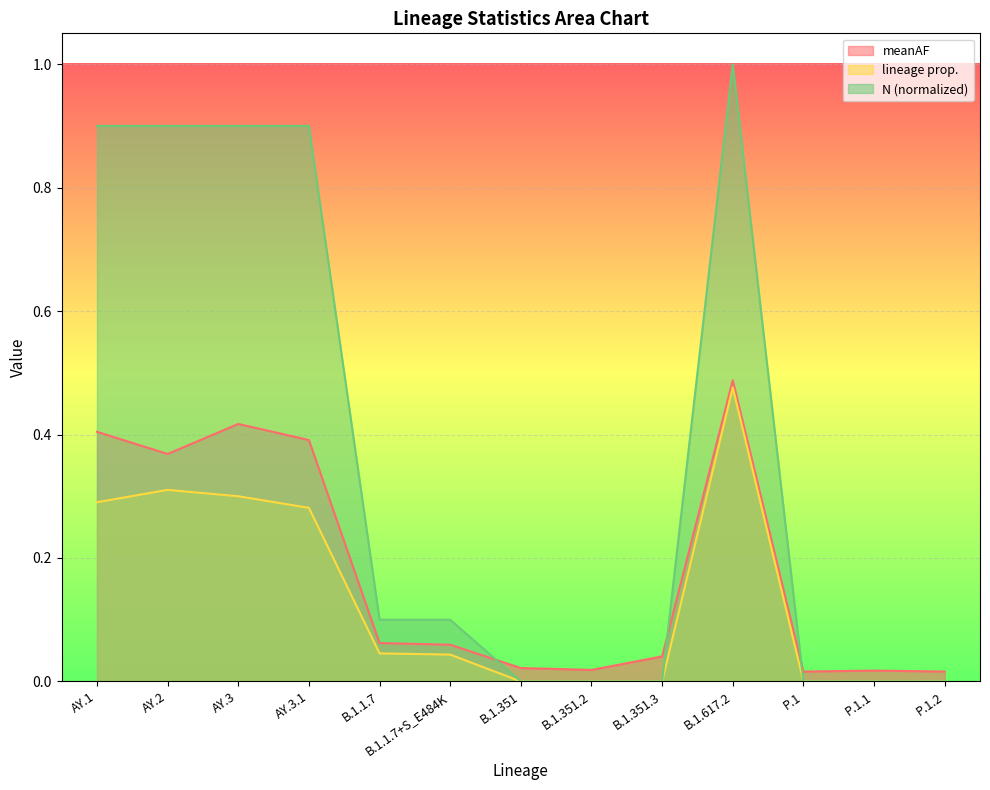

Between AY.1 and B.1.351.2, which series saw the biggest shift?

N (normalized)